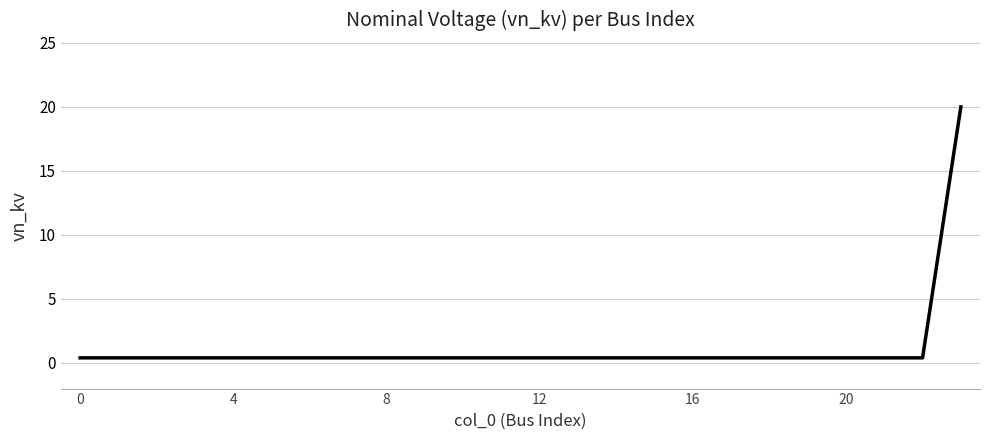

What is the greatest value displayed?

20.0